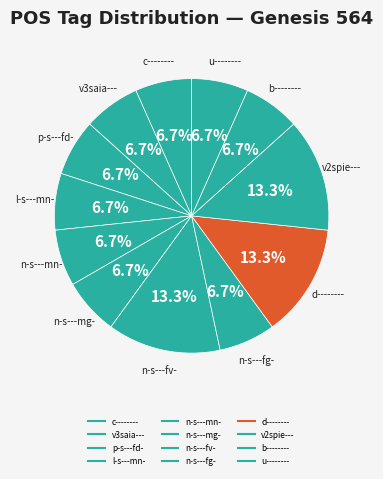

Combined, what portion of the pie is b-------- and n-s---mn-?

13.3%